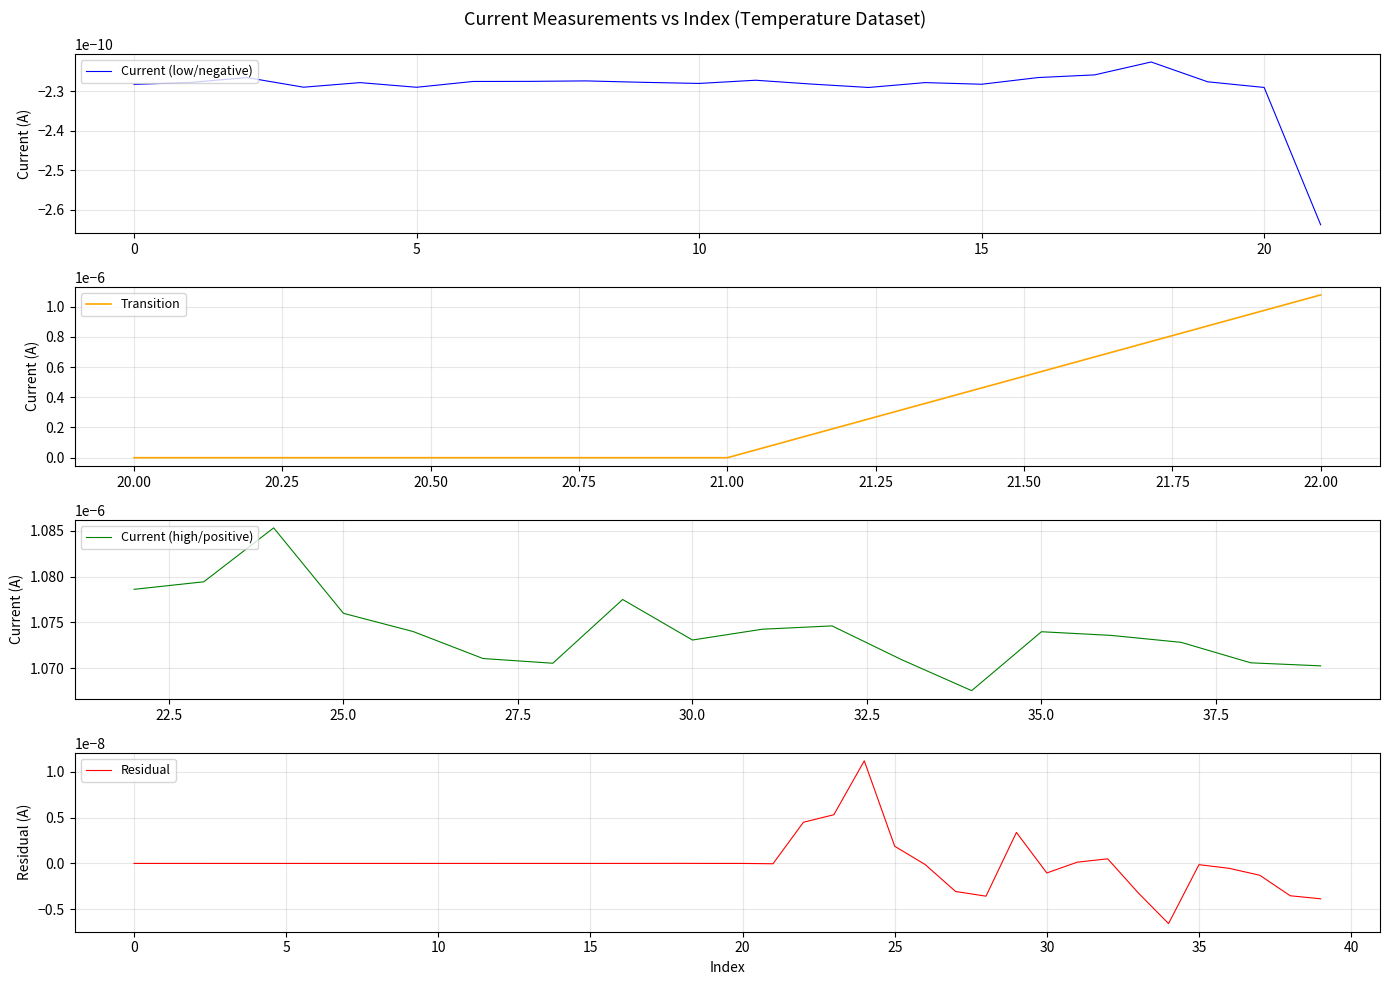

The Transition series shows -0.0 at 20.00. True or false?

True